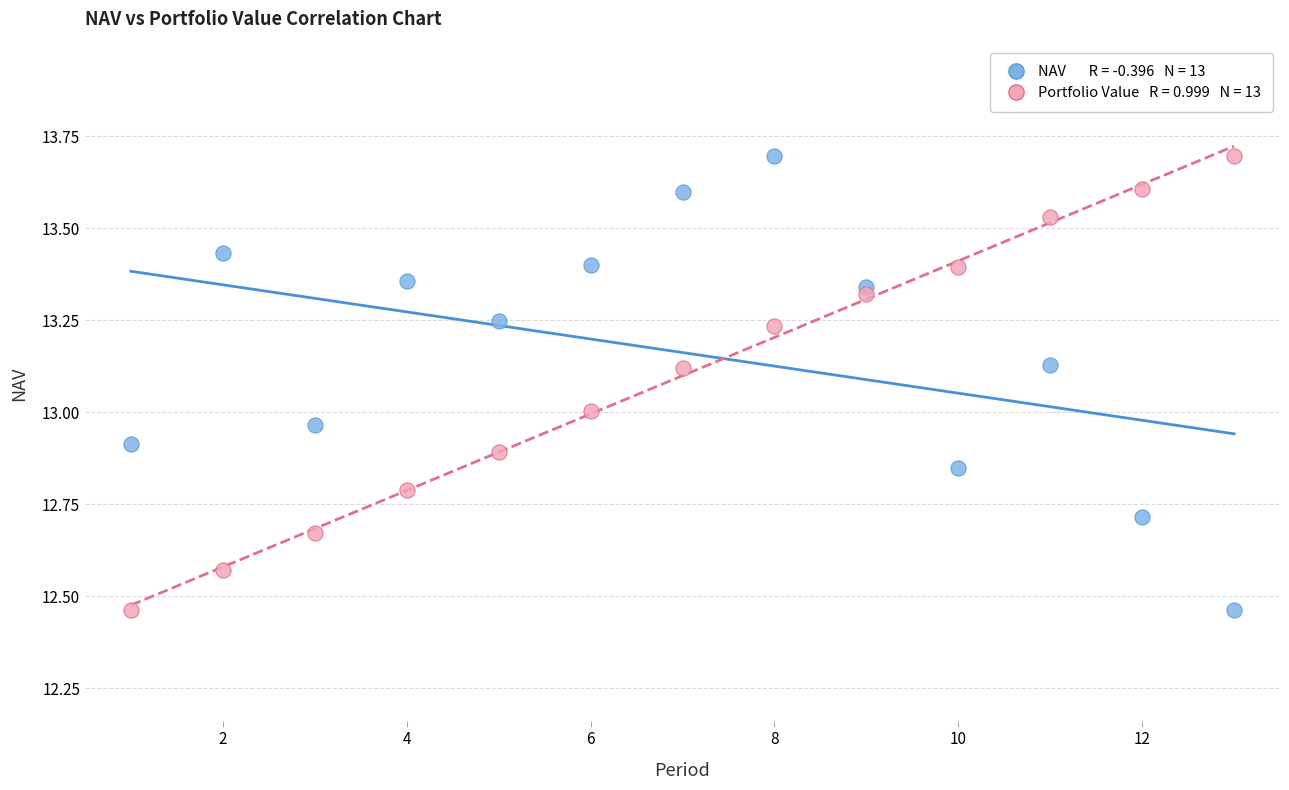

Across all data points, what is the range of X values (max minus min)?

12.0